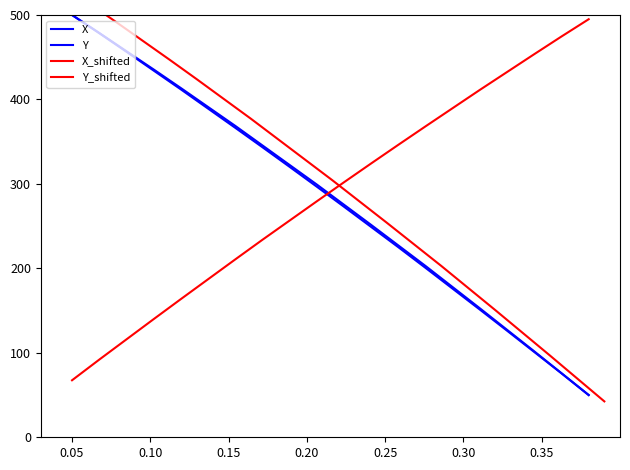

What is the maximum value for Y_shifted?

495.0